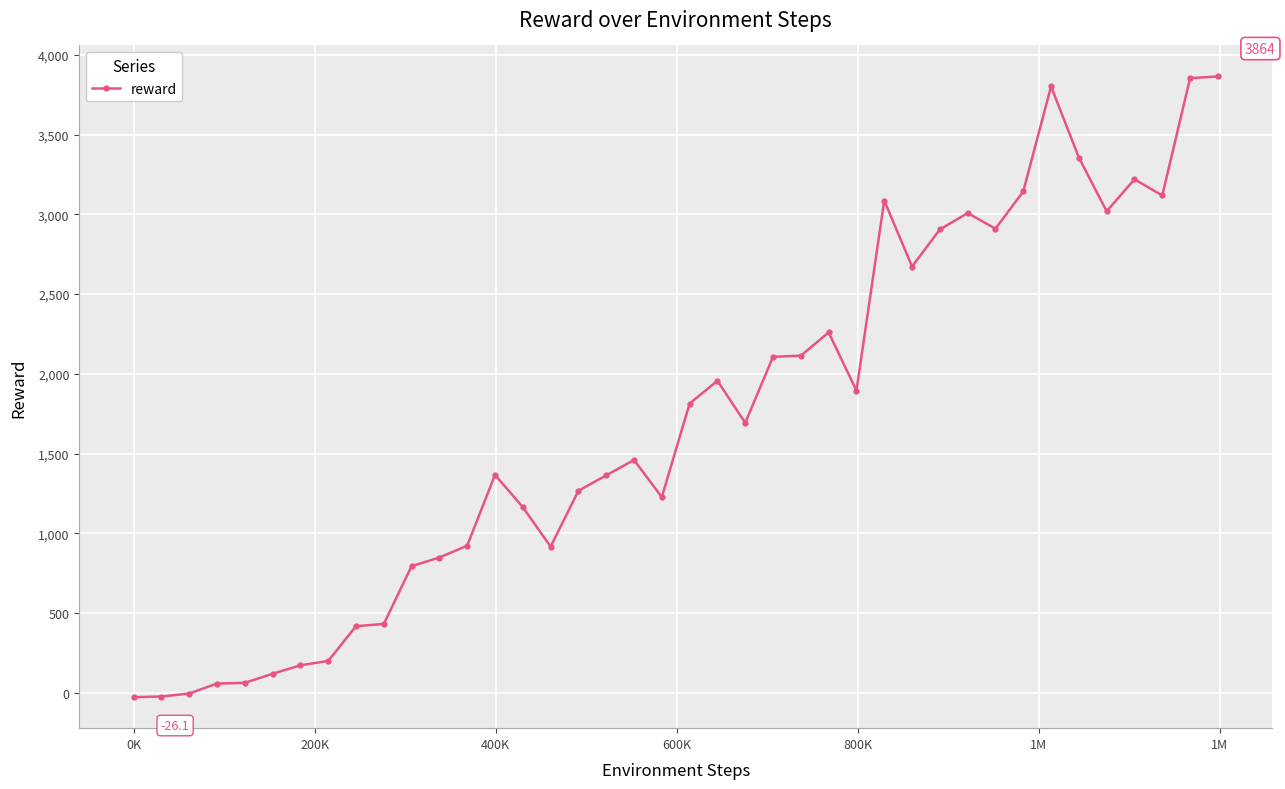

What is the sum of all values?

68542.6